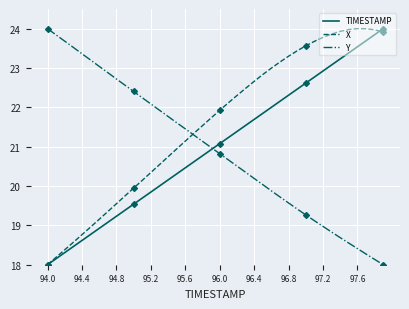

What is the highest value of the Y series?

24.0